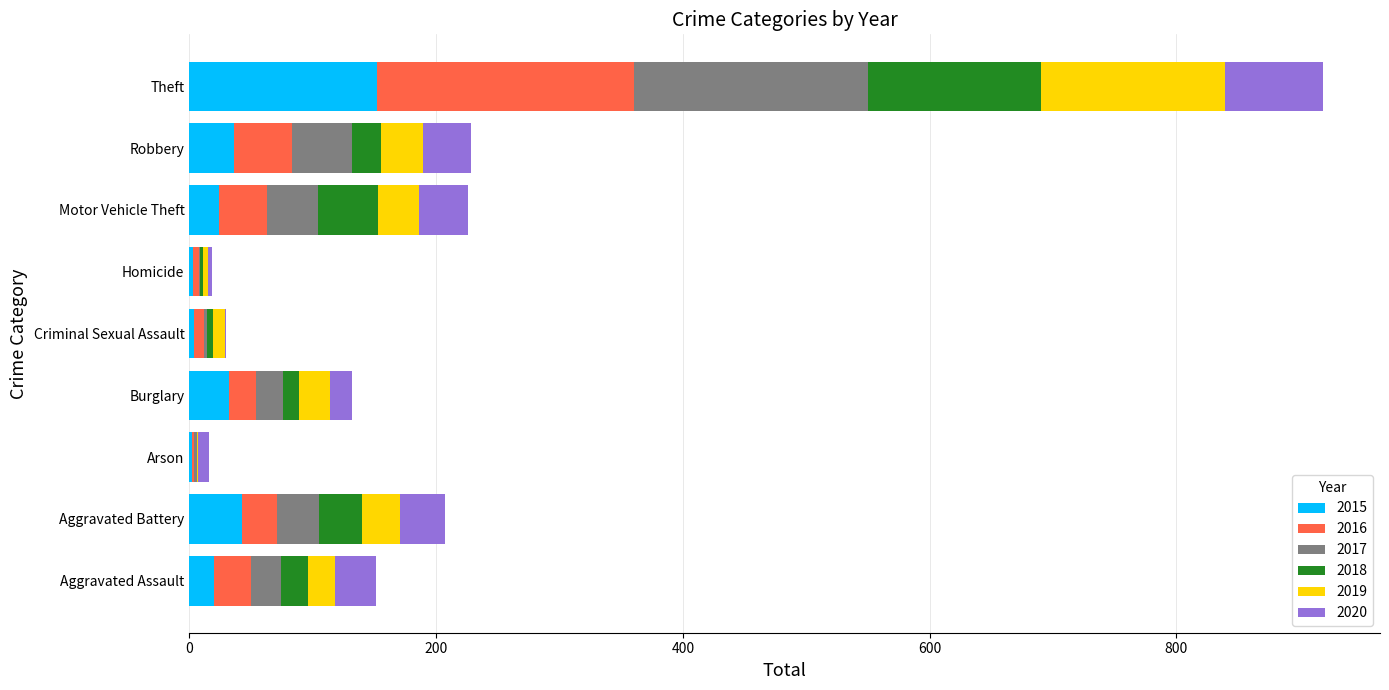

What is the maximum value for 2015?

152